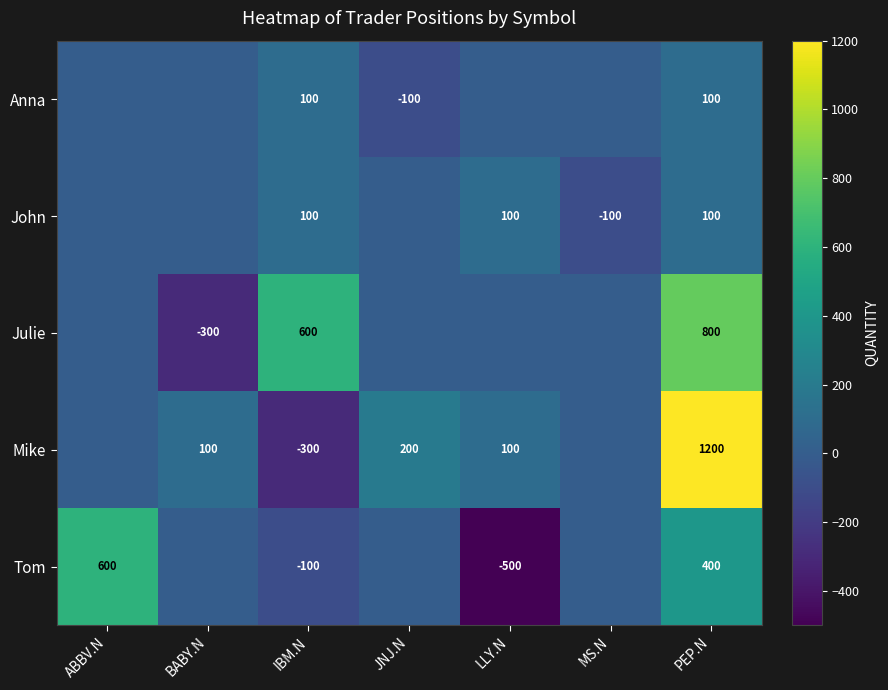

Between PEP.N and ABBV.N, which is larger?

PEP.N